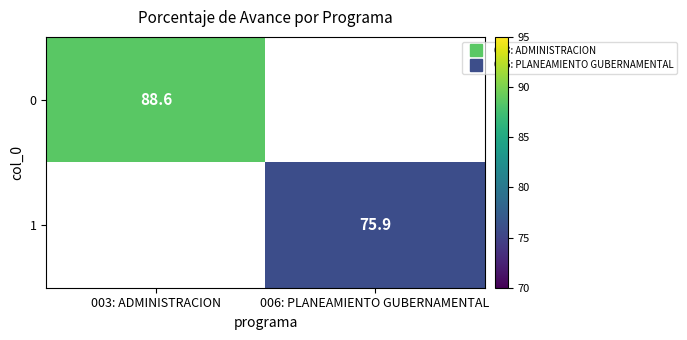

Is it true that 0 equals 27.5 at 003: ADMINISTRACION?

False